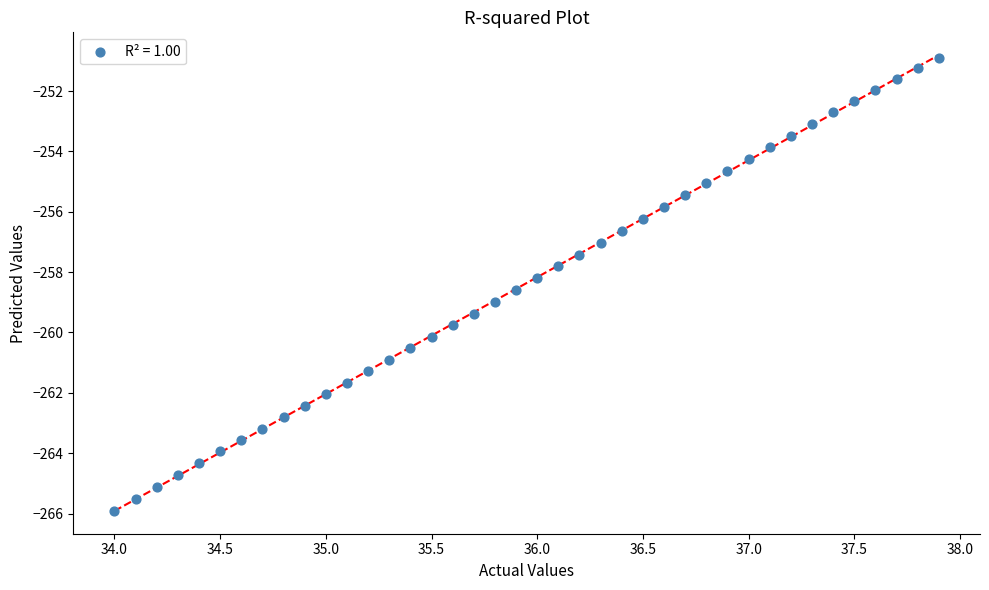

What is the range of Y values (max minus min)?

15.0